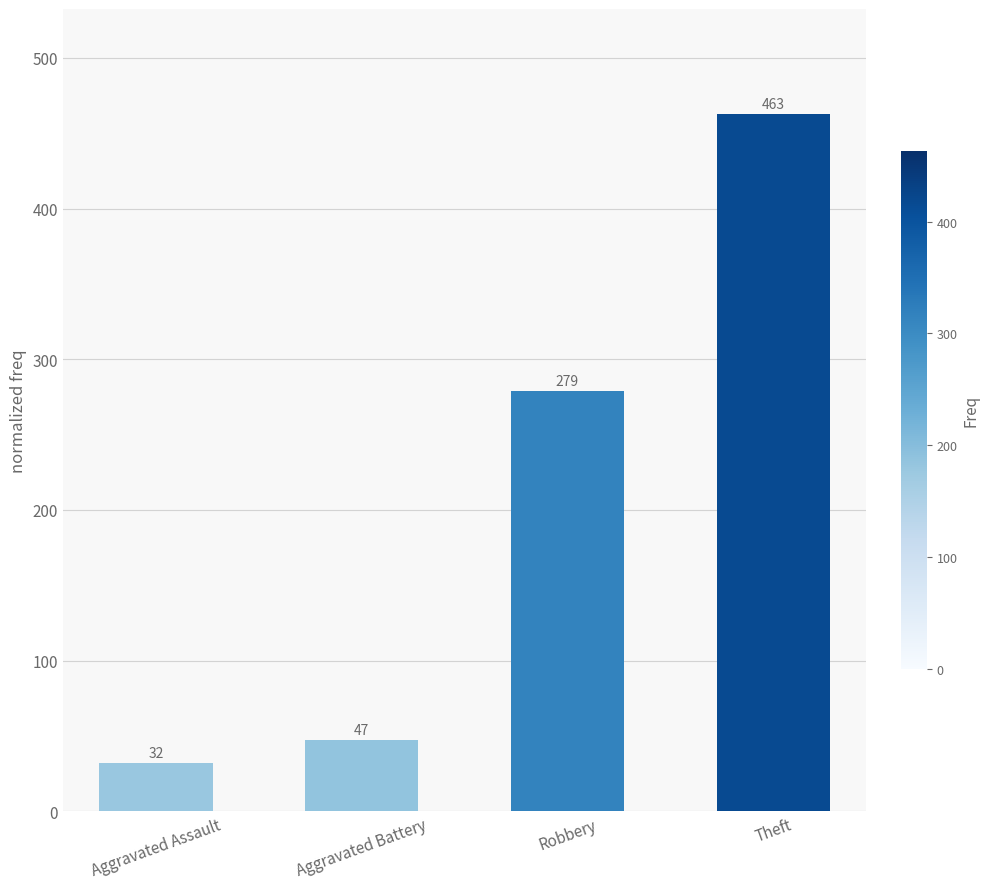

The value at Aggravated Assault is 15. True or false?

False